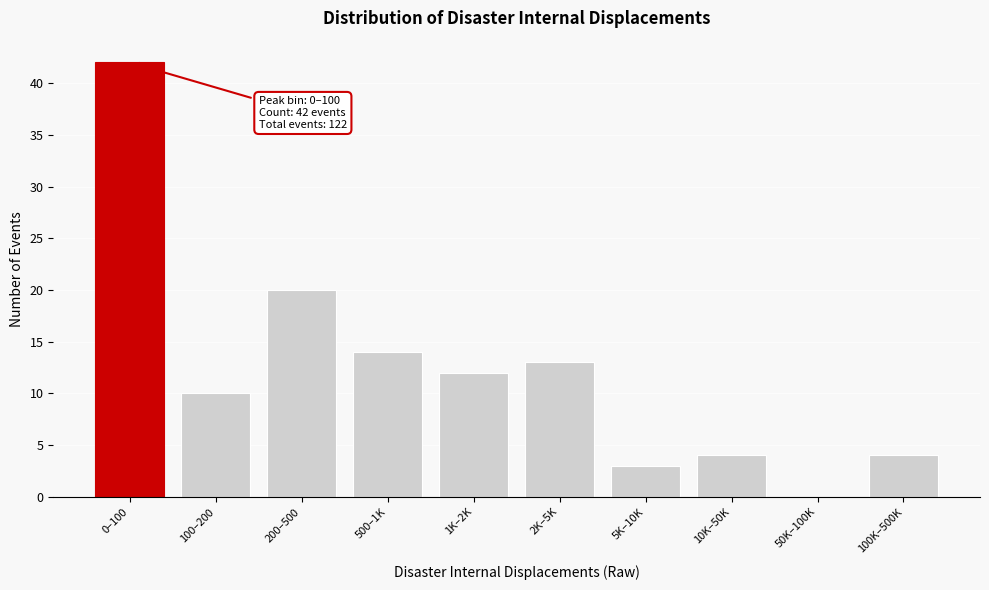

Reading left to right, transcribe all the data shown in this chart.

0–100=42	100–200=10	200–500=20	500–1K=14	1K–2K=12	2K–5K=13	5K–10K=3	10K–50K=4	50K–100K=0	100K–500K=4